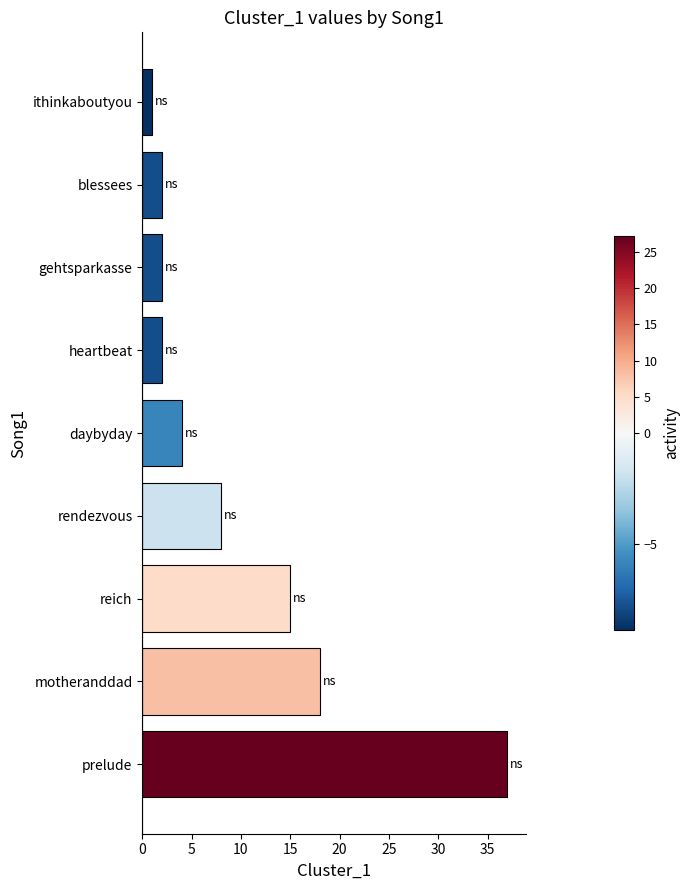

What is the difference between the second highest and second lowest values?

16